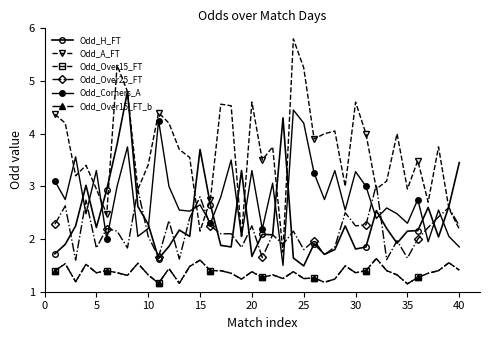

Reading left to right, extract all data points from this chart.

Odd_H_FT: 1.7	1.9	2.2	3.0	2.2	2.9	3.8	4.8	2.6	2.3	1.6	1.9	2.2	2.0	3.7	2.6	1.9	1.9	3.3	1.7	2.1	2.1	4.3	1.6	1.5	1.9	1.7	1.8	2.2	1.8	1.9	2.5	2.2	1.9	2.1	2.2	2.6	2.0	2.6	3.5
Odd_A_FT: 4.4	4.2	3.2	3.4	3.0	2.5	5.3	4.8	2.9	3.4	4.4	4.2	3.7	3.5	2.1	2.8	4.6	4.5	2.0	4.6	3.5	3.8	1.8	5.8	5.2	3.9	4.0	4.0	3.0	4.6	4.0	3.0	3.1	4.0	3.0	3.5	2.7	3.8	2.6	2.2
Odd_Over15_FT: 1.4	1.5	1.2	1.5	1.4	1.4	1.4	1.3	1.5	1.3	1.2	1.4	1.2	1.5	1.6	1.4	1.4	1.4	1.2	1.4	1.3	1.3	1.2	1.4	1.2	1.3	1.2	1.2	1.5	1.4	1.4	1.6	1.4	1.3	1.1	1.3	1.4	1.4	1.6	1.4
Odd_Over25_FT: 2.3	2.6	1.6	2.7	1.8	2.2	2.1	1.8	2.9	2.0	1.7	2.4	1.6	2.4	2.8	2.2	2.1	2.1	1.8	2.2	1.6	2.1	1.9	2.1	1.8	2.0	1.7	1.9	2.5	2.2	2.3	3.0	1.6	2.0	1.6	2.0	2.2	2.4	2.6	2.2
Odd_Corners_A_b: 3.1	2.8	3.6	2.5	3.3	2.0	3.0	3.8	2.0	2.2	4.2	3.0	2.5	2.5	2.6	2.3	2.8	3.5	2.0	3.3	2.2	3.1	1.5	4.5	4.2	3.2	2.8	3.3	2.5	3.3	3.0	2.4	2.6	2.5	2.3	2.8	1.9	2.5	2.0	1.9
Odd_Over15_FT_b: 1.4	1.5	1.2	1.5	1.4	1.4	1.4	1.3	1.5	1.3	1.2	1.4	1.2	1.5	1.6	1.4	1.4	1.4	1.2	1.4	1.3	1.3	1.2	1.4	1.2	1.3	1.2	1.2	1.5	1.4	1.4	1.6	1.4	1.3	1.1	1.3	1.4	1.4	1.6	1.4